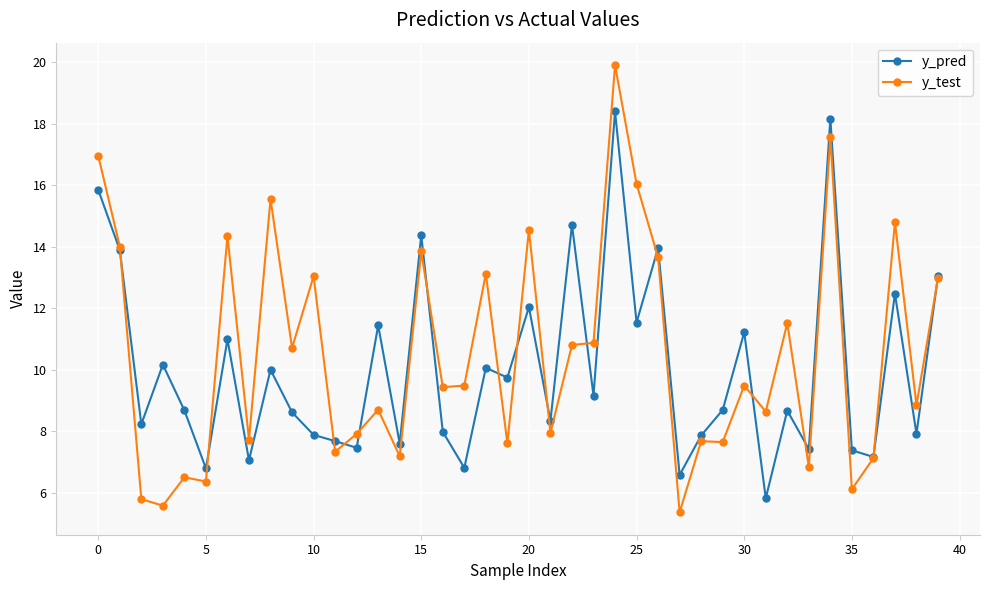

What is the value of the y_pred point at the 19th from the left?

10.1